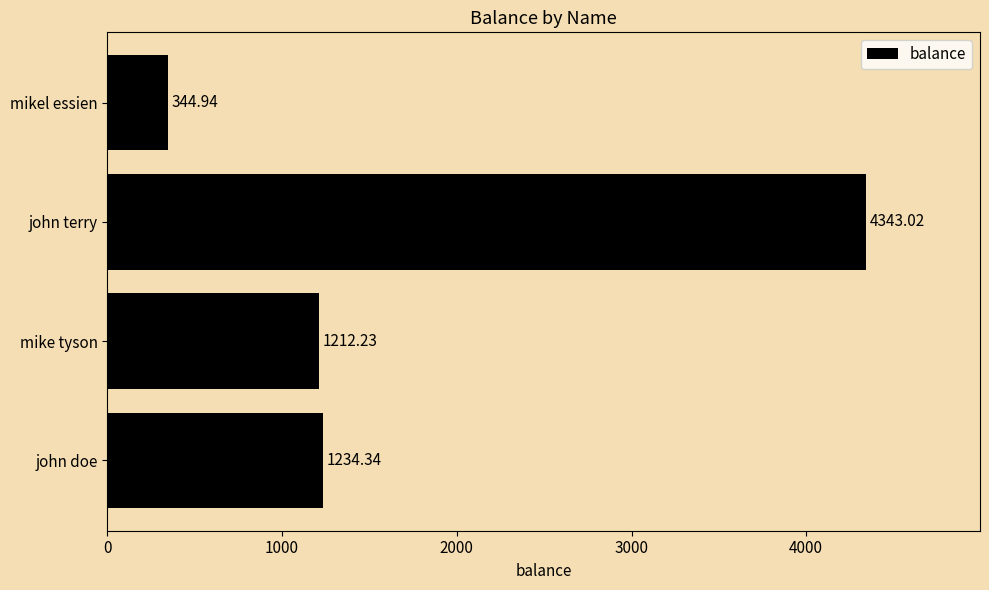

At which category does the chart reach its peak across all series?

john terry